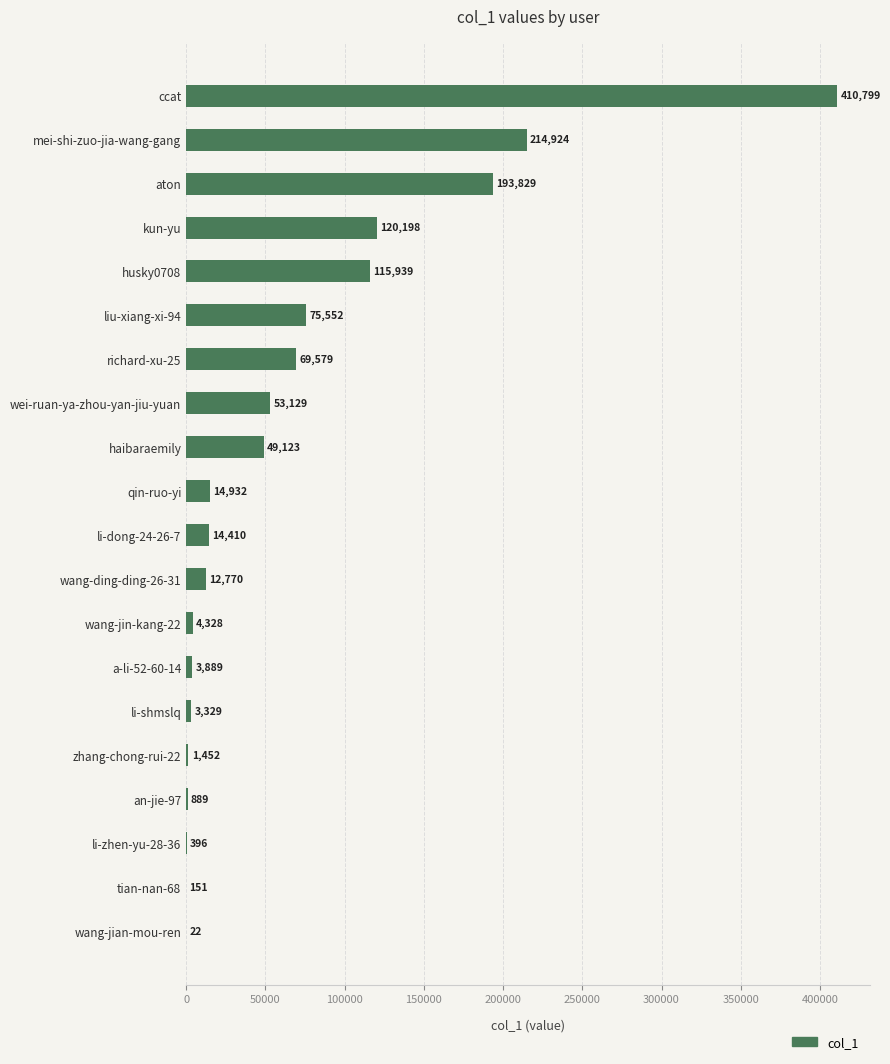

What is the greatest value displayed?

410799